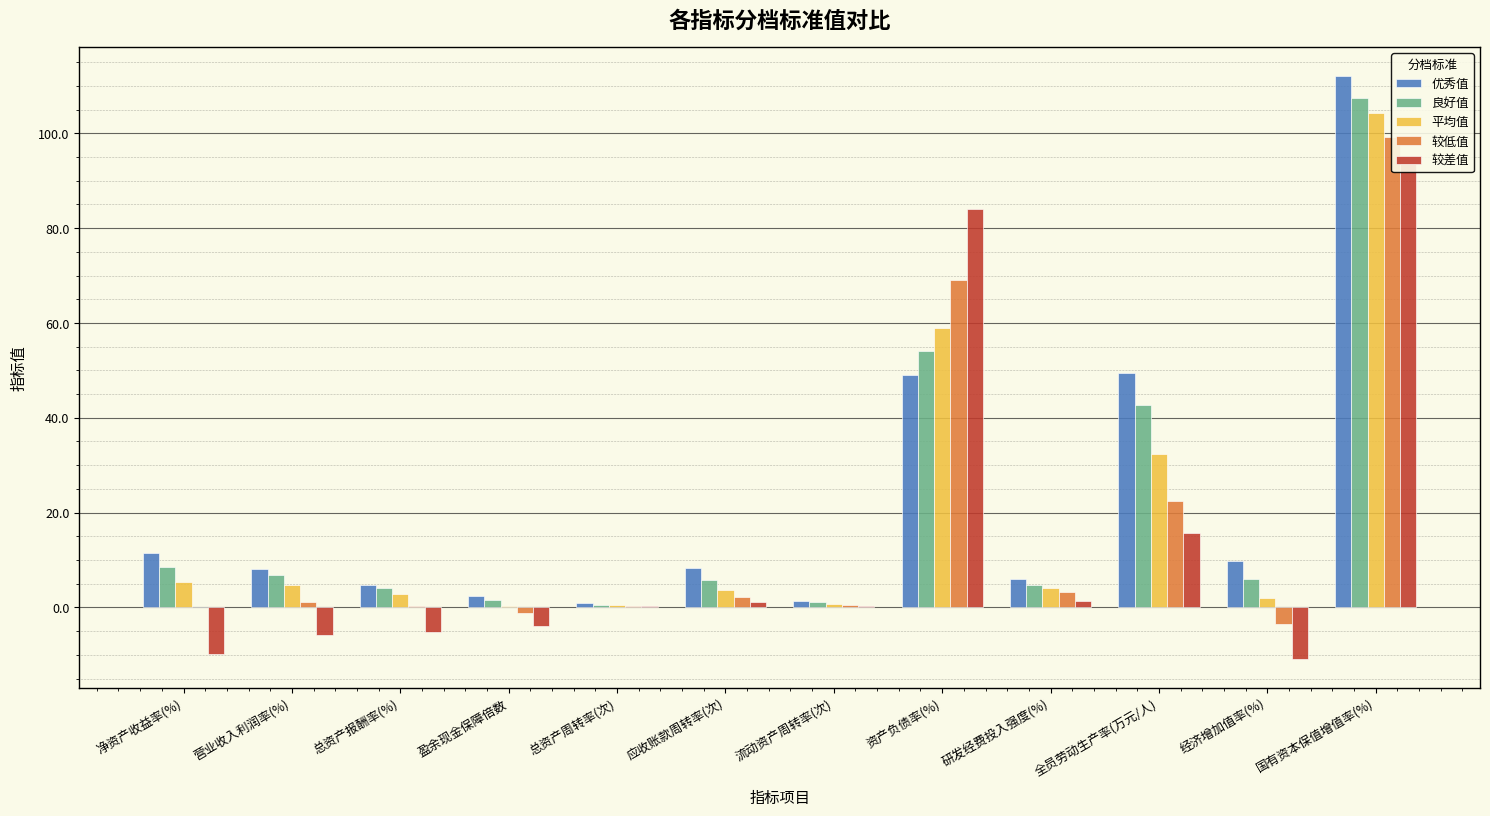

Which label corresponds to the smallest value in the chart?

经济增加值率(%)